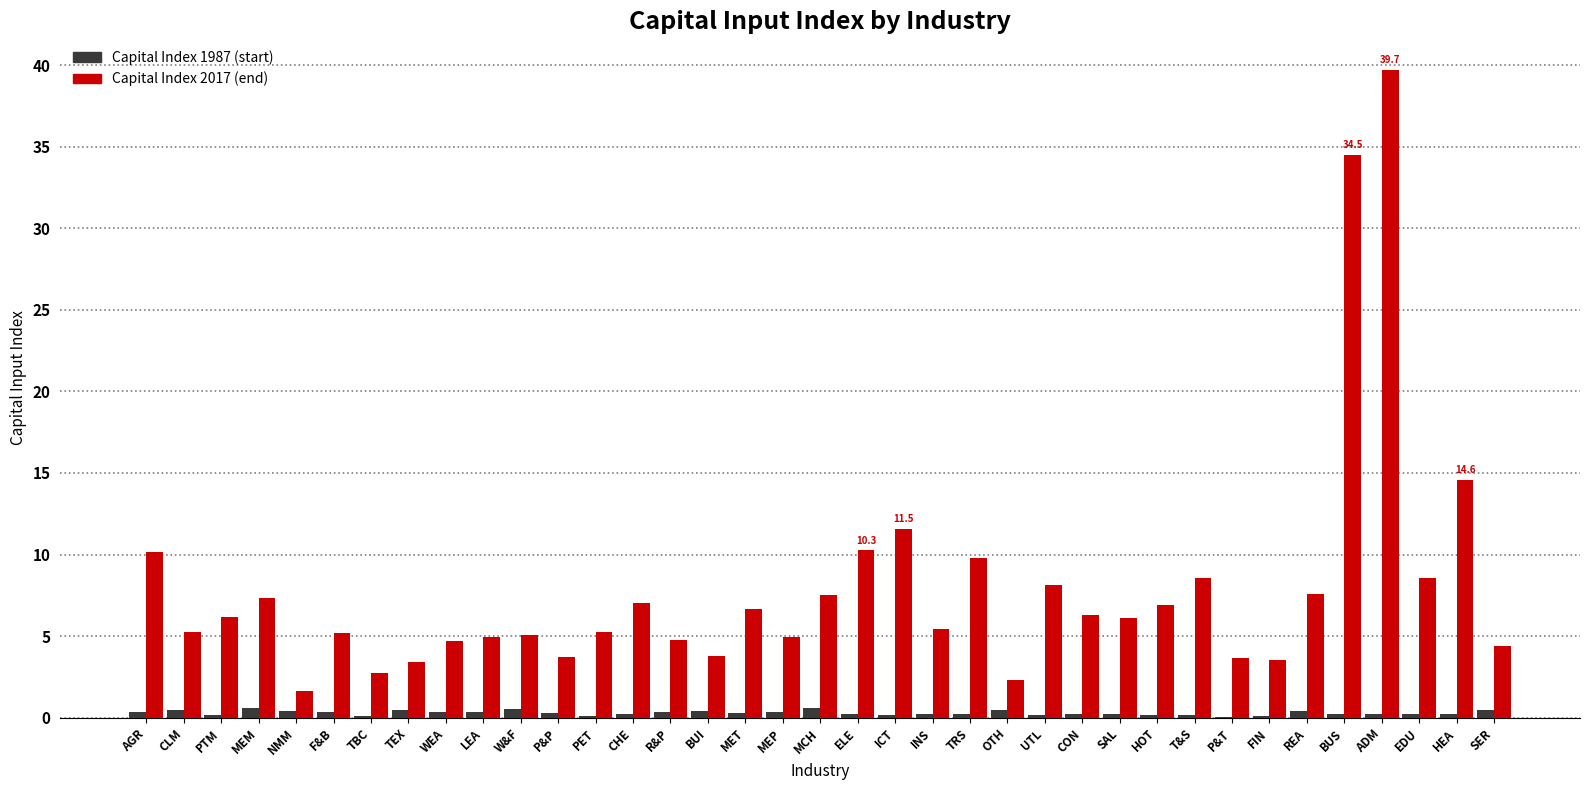

What is the maximum value shown in the chart?

39.7